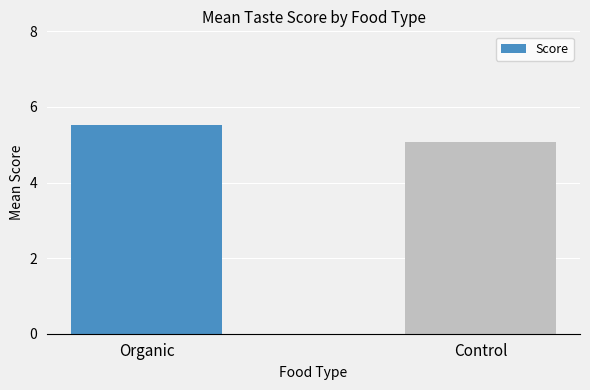

How many bars are there in total?

2